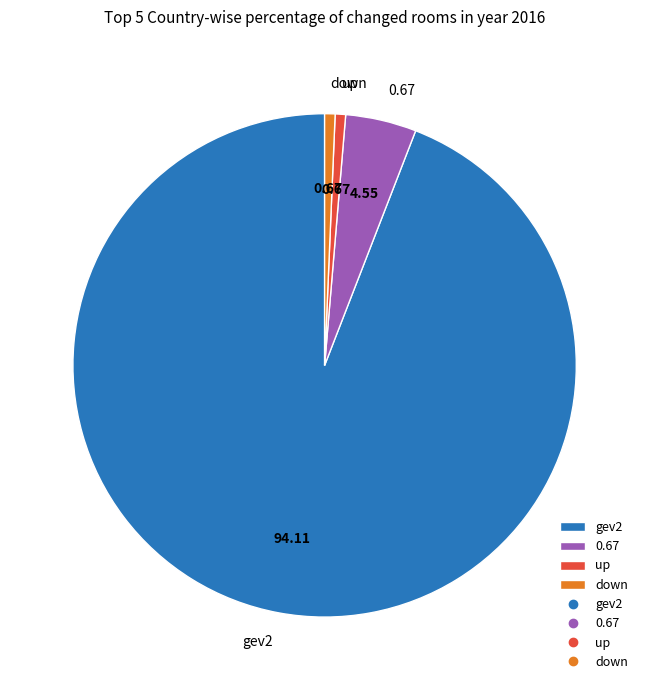

Is gev2 the majority of the pie?

Yes